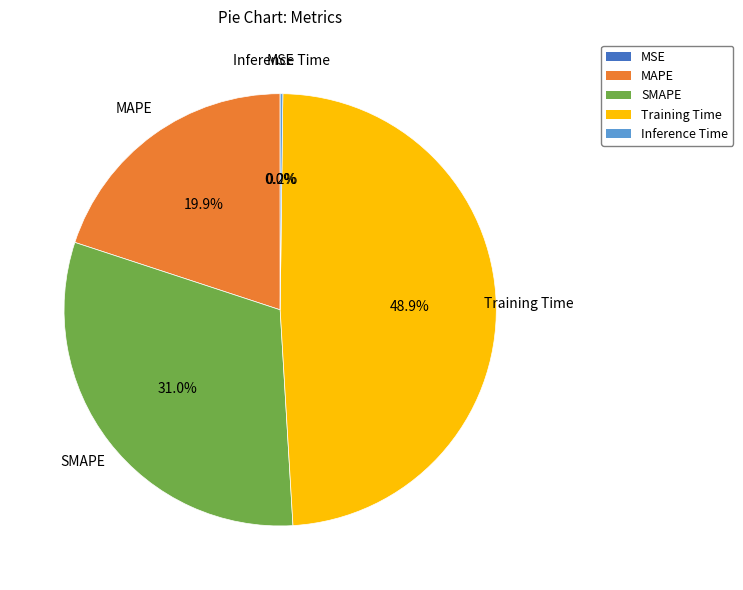

Is Training Time the majority of the pie?

No